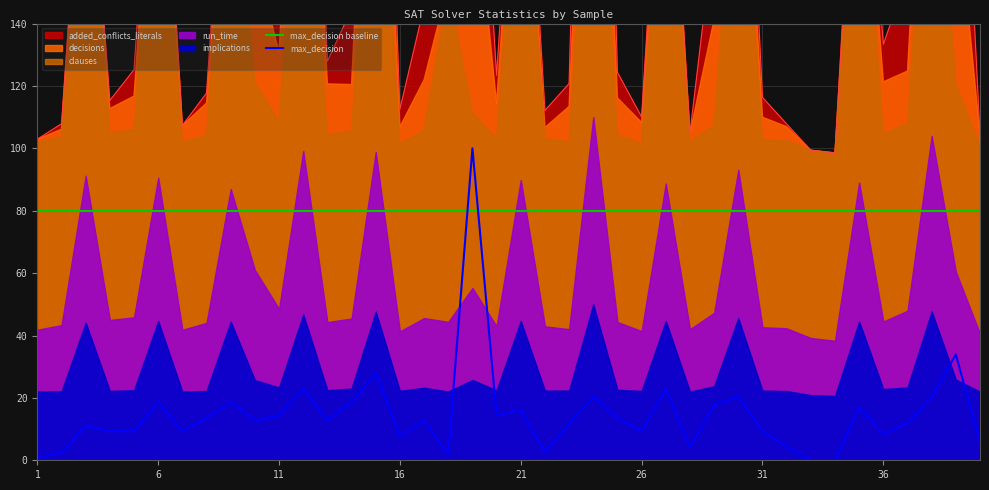

What is the spread (max minus min) of values at 31?

70.7